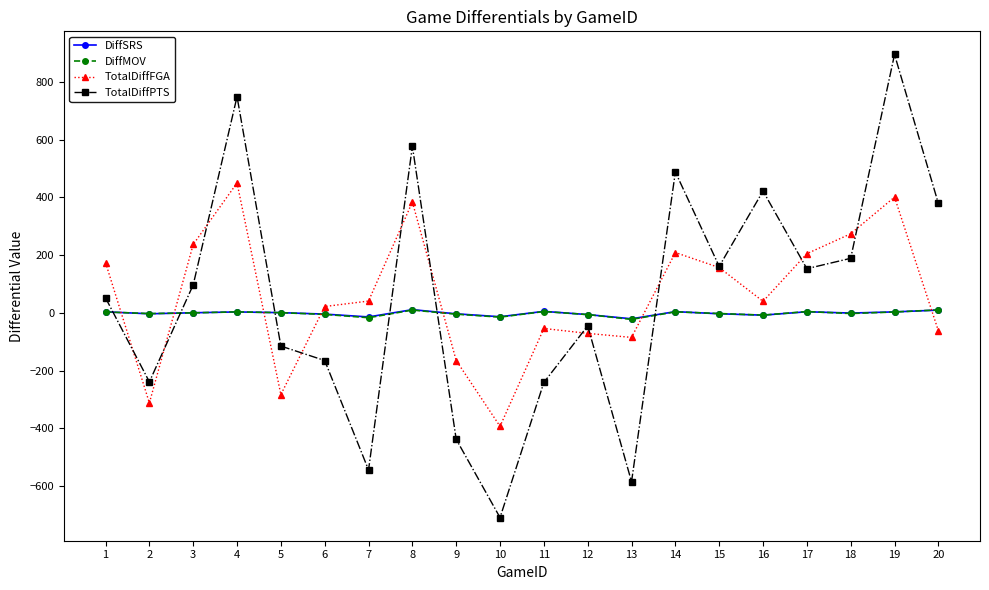

The TotalDiffFGA series shows 85.0 at 8. True or false?

False